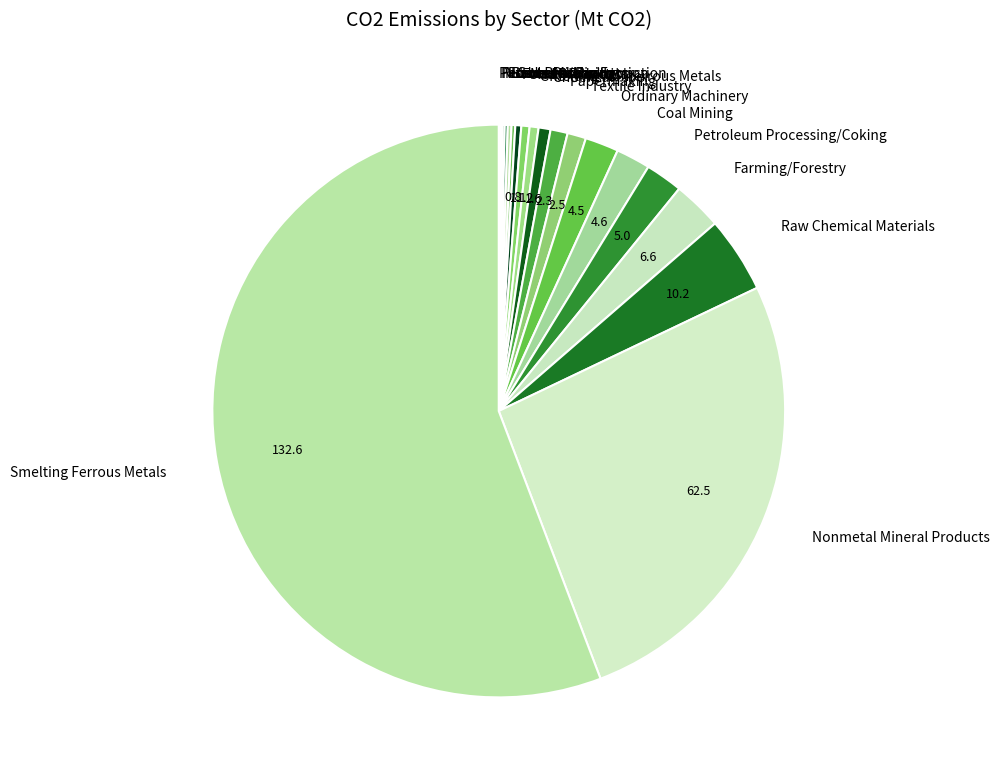

Which category accounts for the majority?

Smelting Ferrous Metals